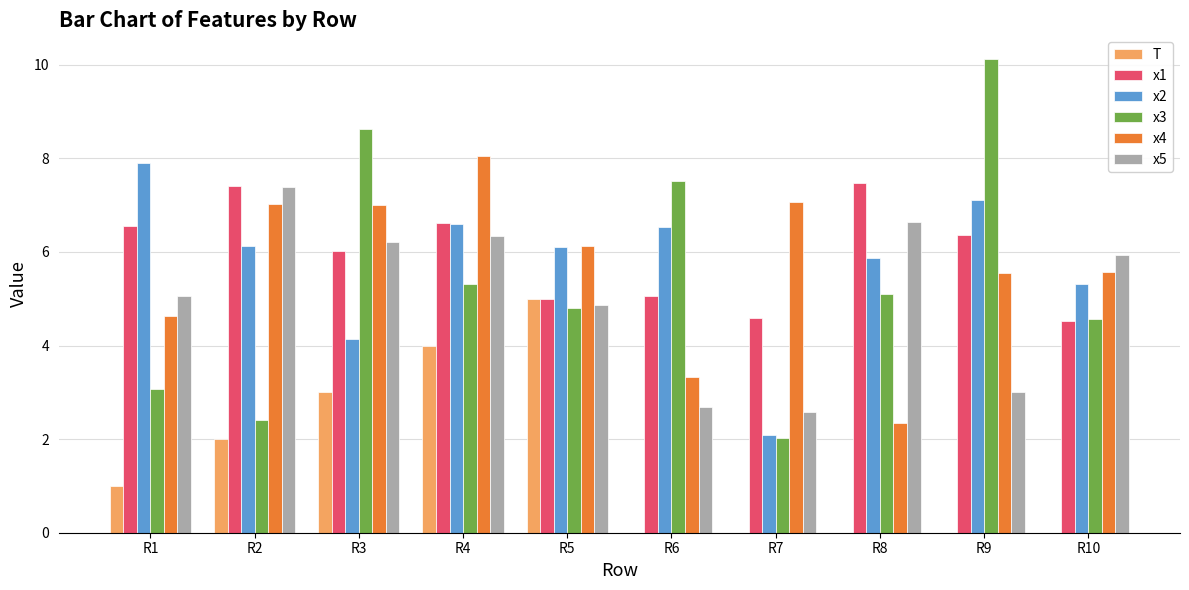

Read the x5 value at R7.

2.6